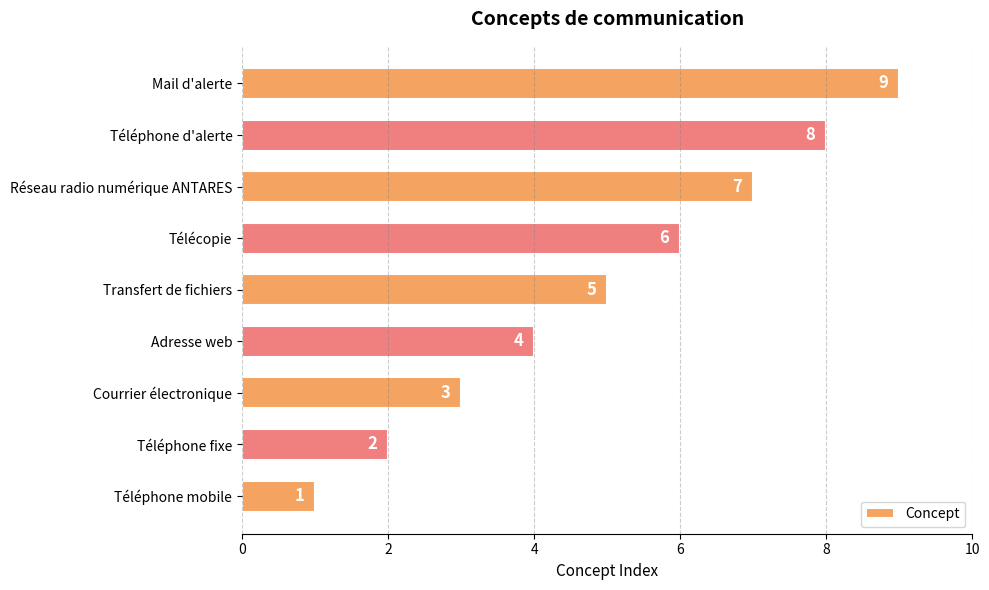

At which label is the value closest to 5?

Transfert de fichiers